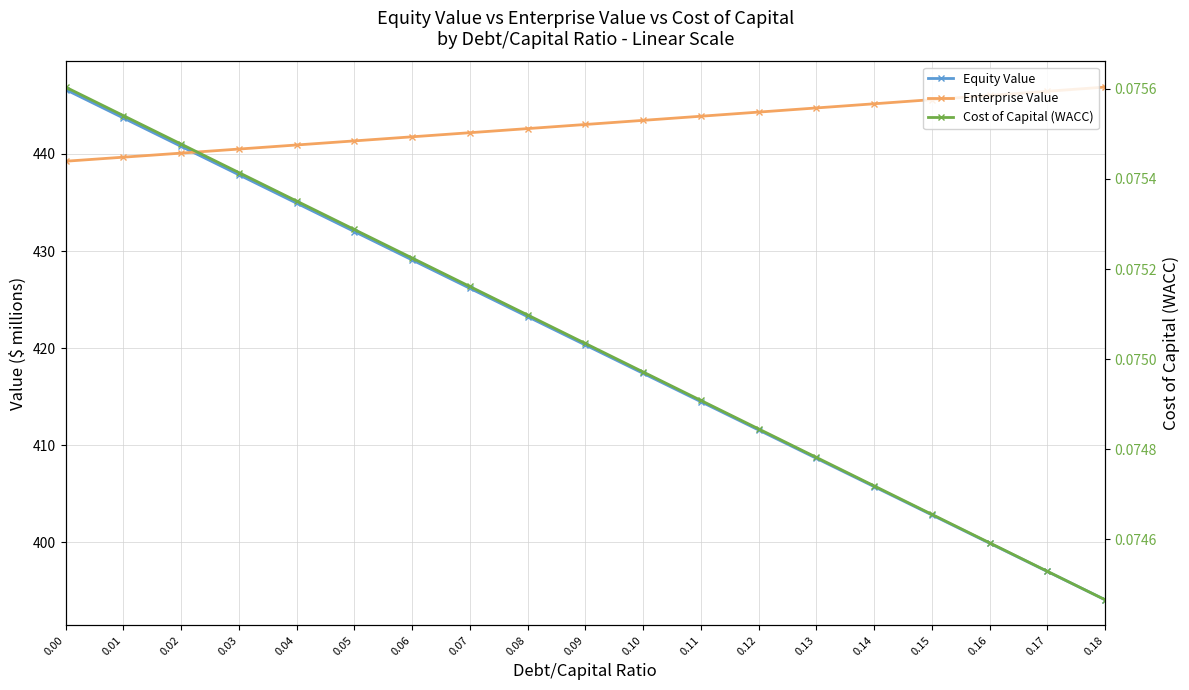

What is the difference between the second highest and second lowest values in the Equity Value series?

46.7